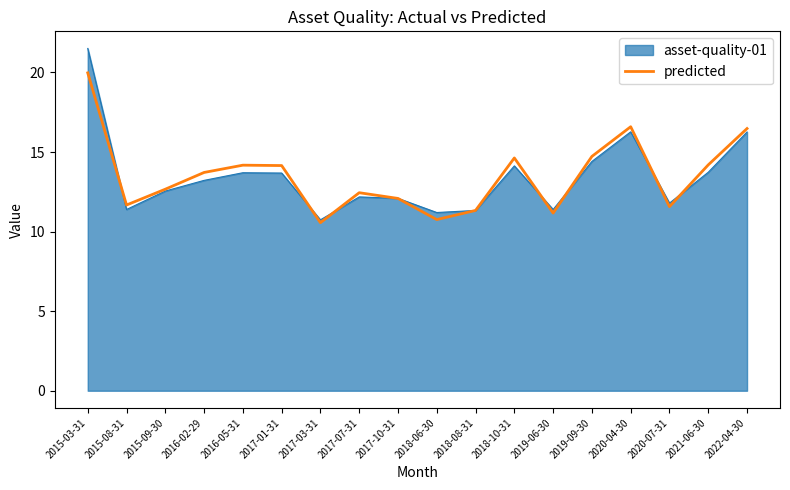

How many lines are shown in the chart?

2